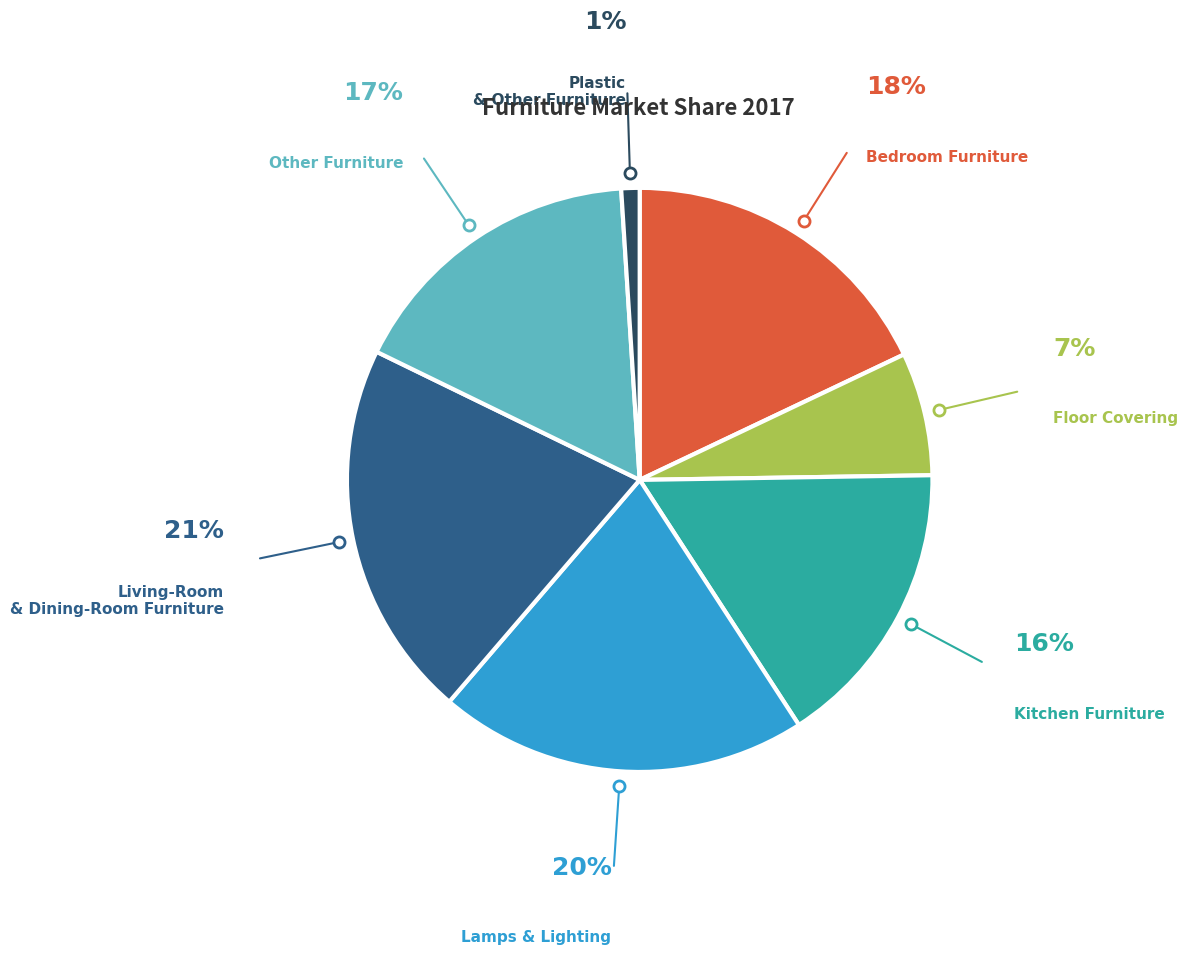

To the nearest percent, what is the difference between the largest and smallest slice percentages?

20%